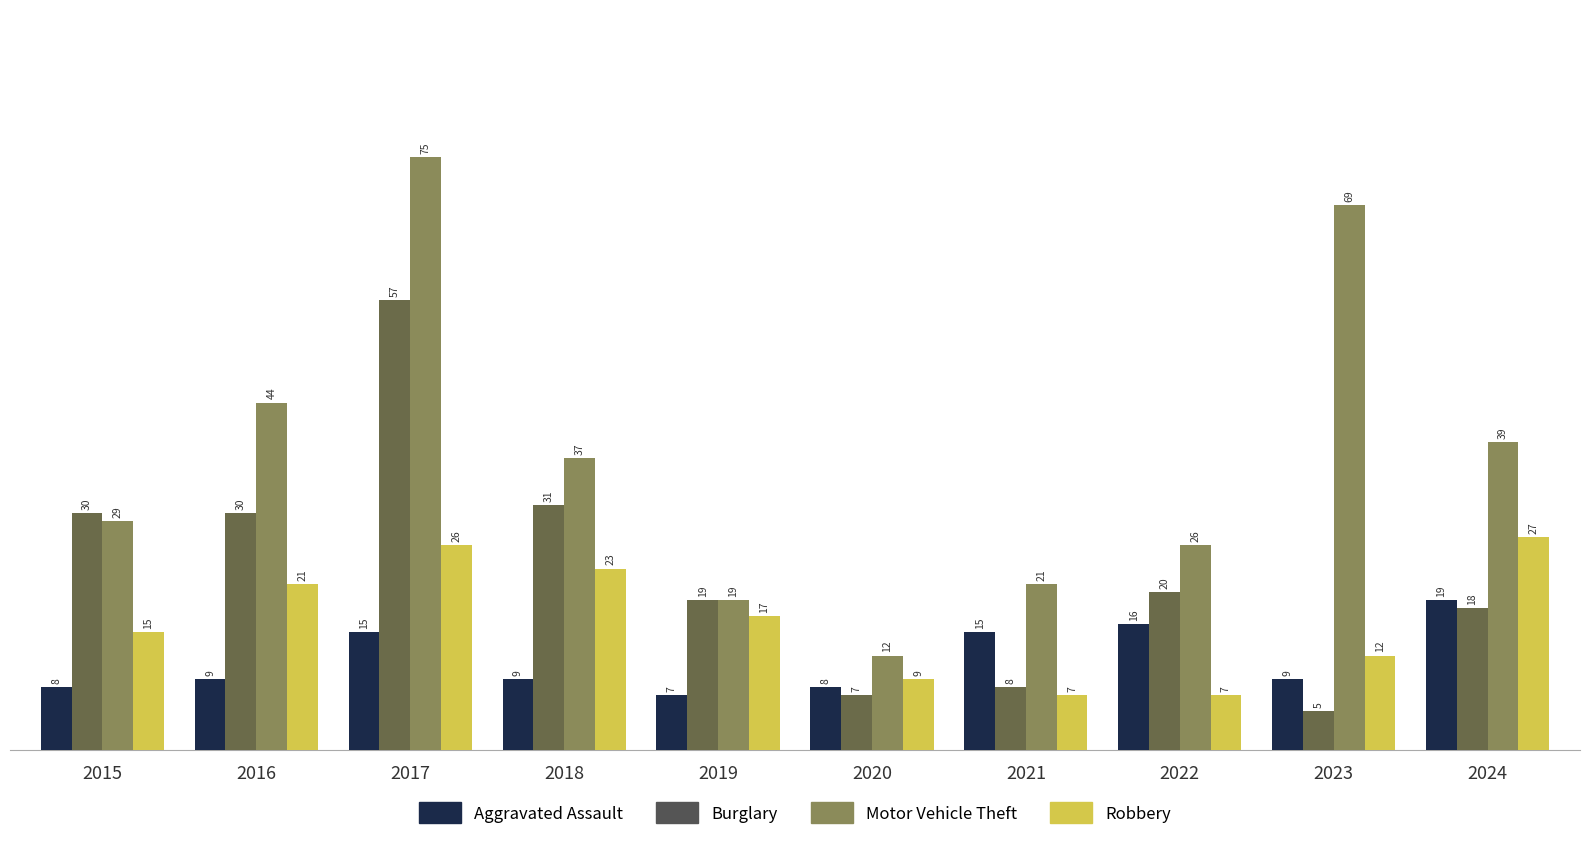

Which category has the lowest value across all series?

2023